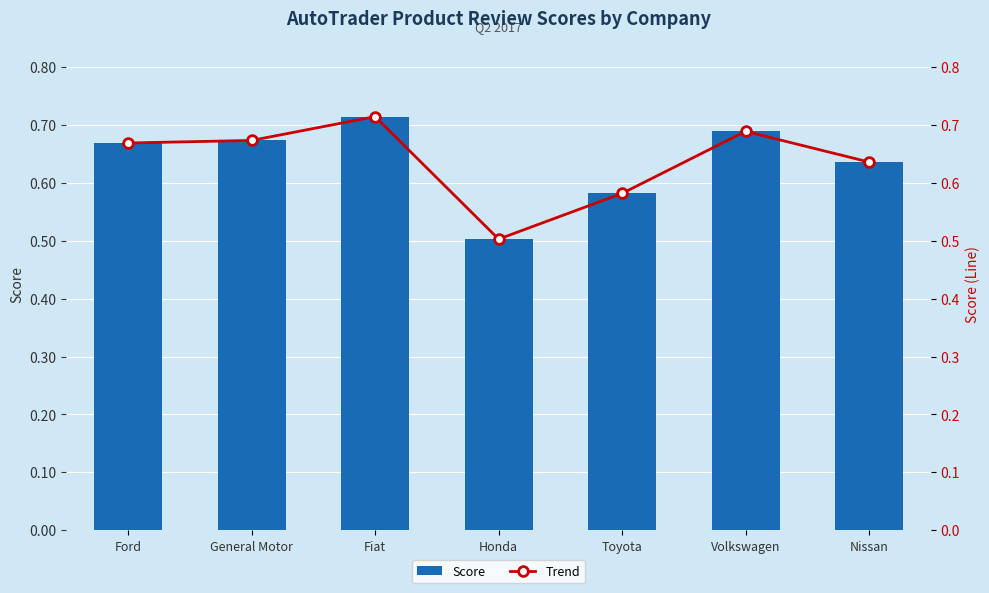

List the series in order of their peak value, lowest first.

Score, Trend